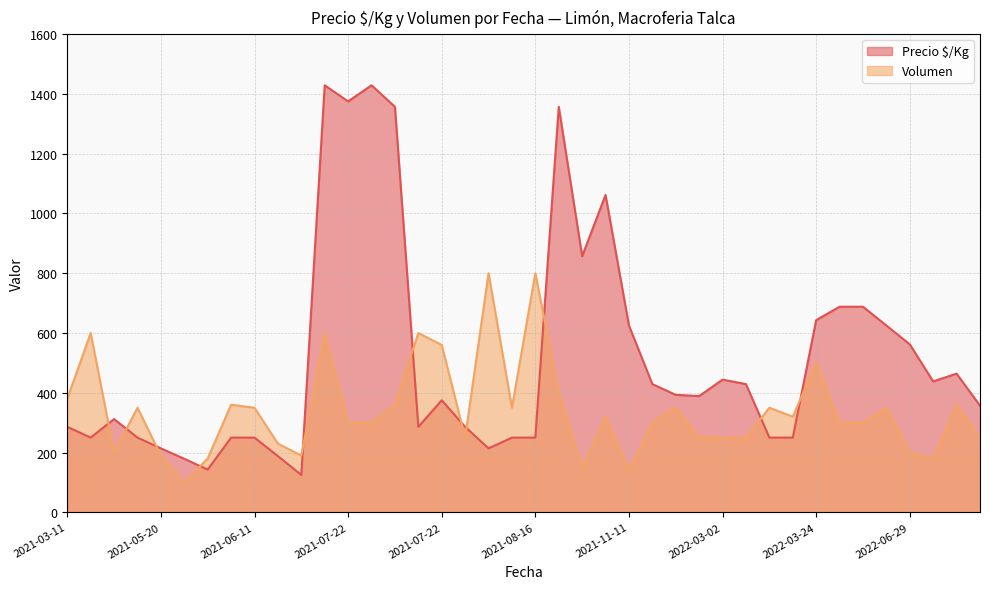

What is the label of the 25th point from the left?

2021-11-11